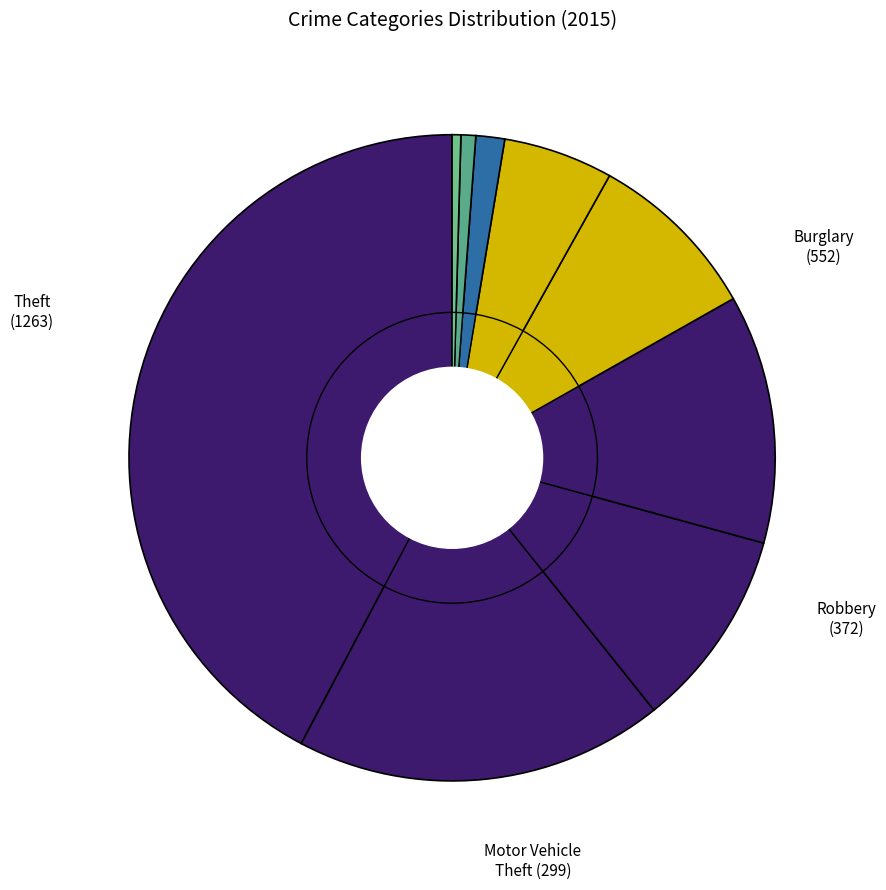

Does Theft represent more than half of the total?

No